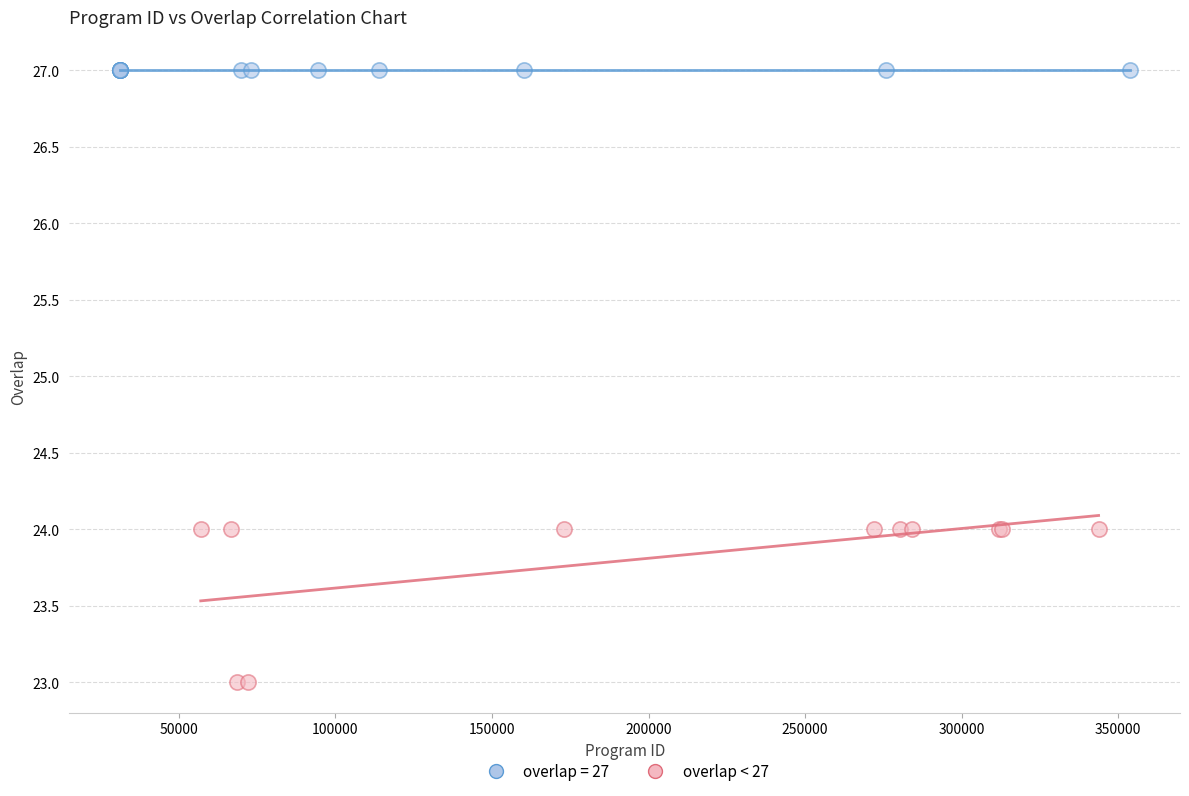

Which series contains the lowest Y value?

overlap < 27